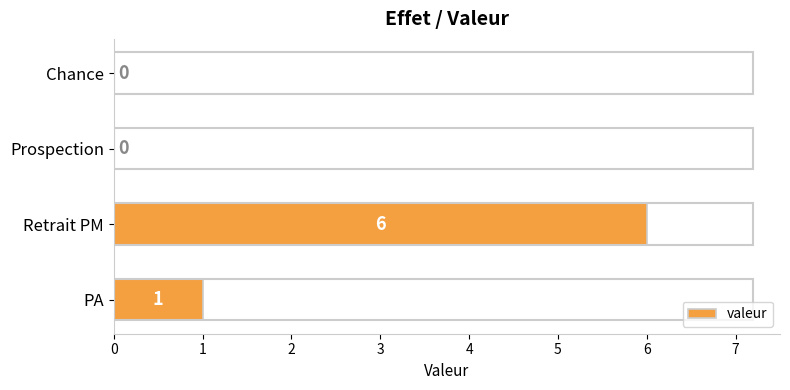

What is the greatest value displayed?

6